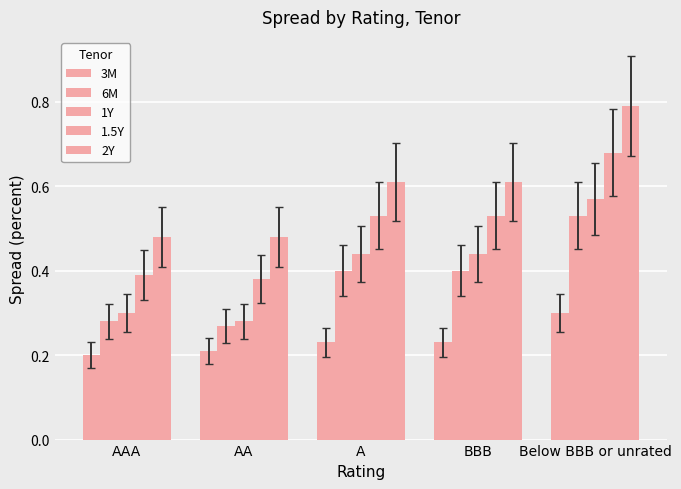

How many distinct data groups are displayed?

5